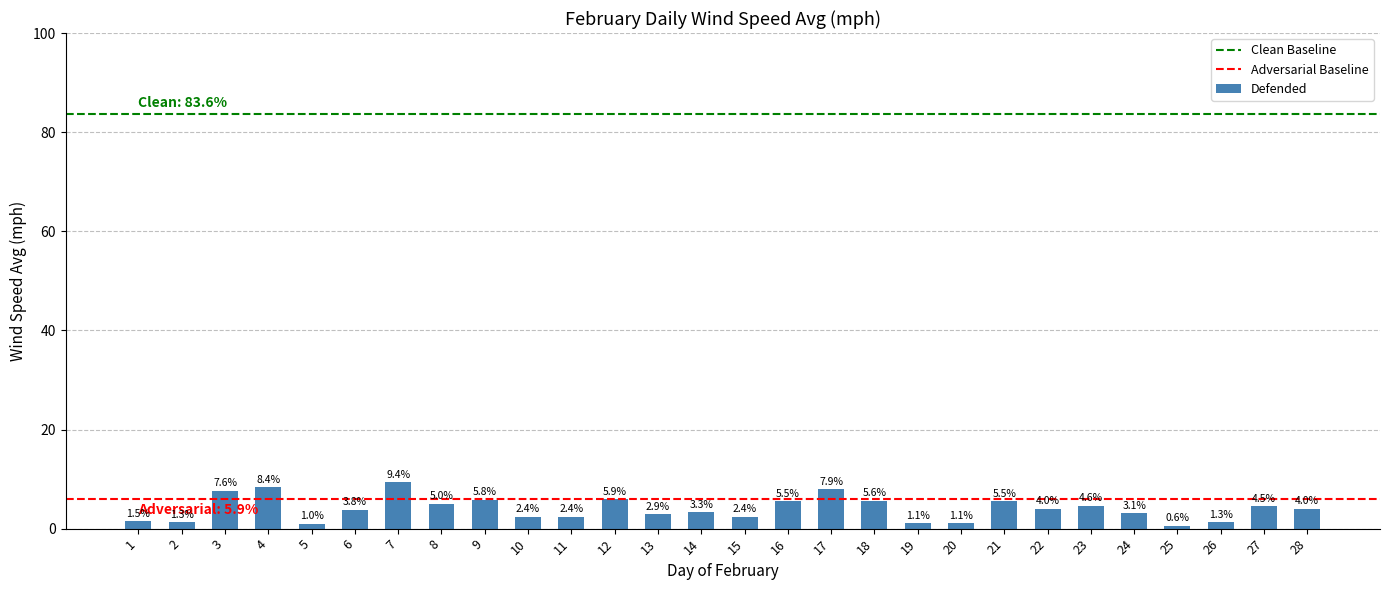

What is the ratio of the value at 3 to the value at 19?

6.9